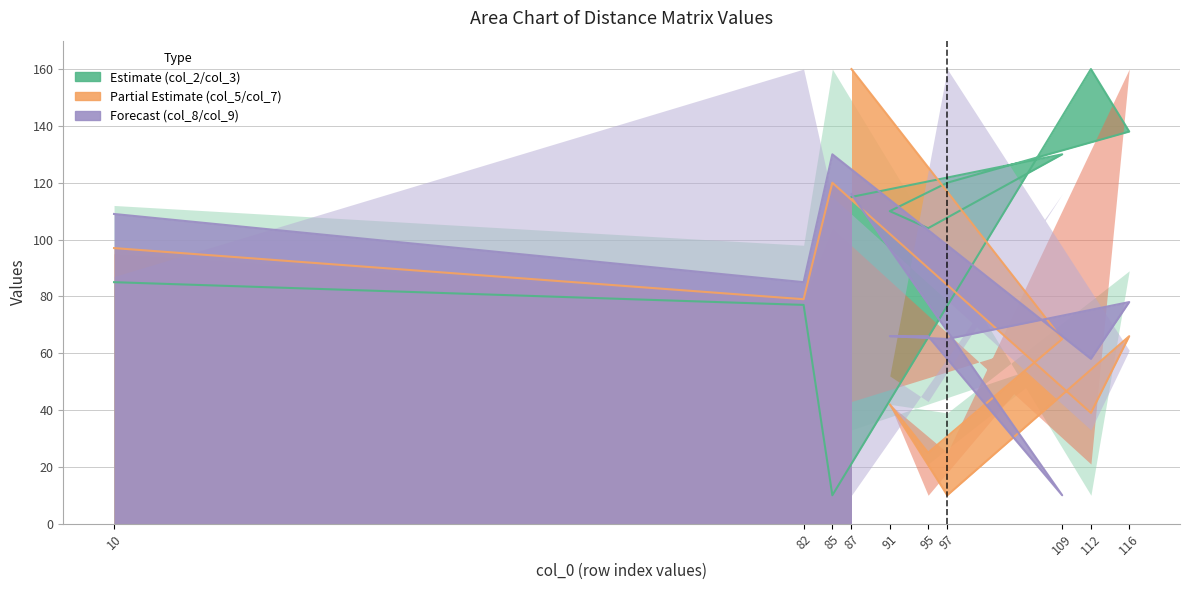

What is the label of the 9th point from the right?

82